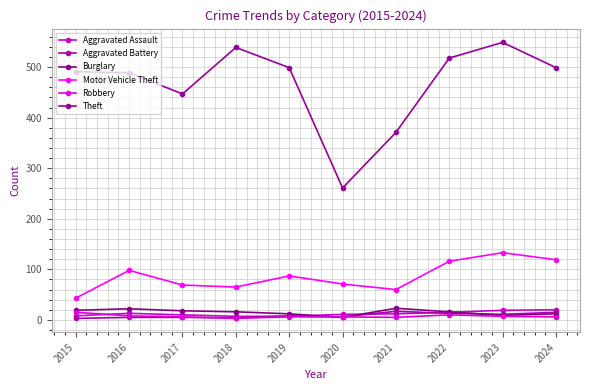

At 2023, list the series in order from smallest to largest.

Robbery, Burglary, Aggravated Battery, Aggravated Assault, Motor Vehicle Theft, Theft